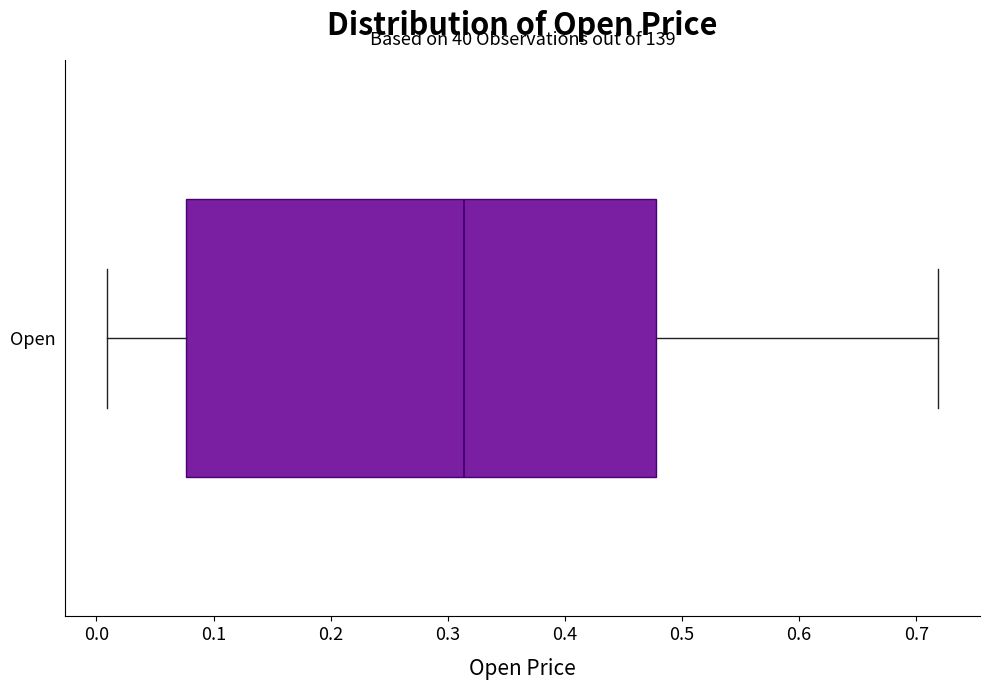

Where does the left whisker of the box for Open end on the x-axis? The values are not printed on the chart, so give them approximately, as read against the axis.

0.01